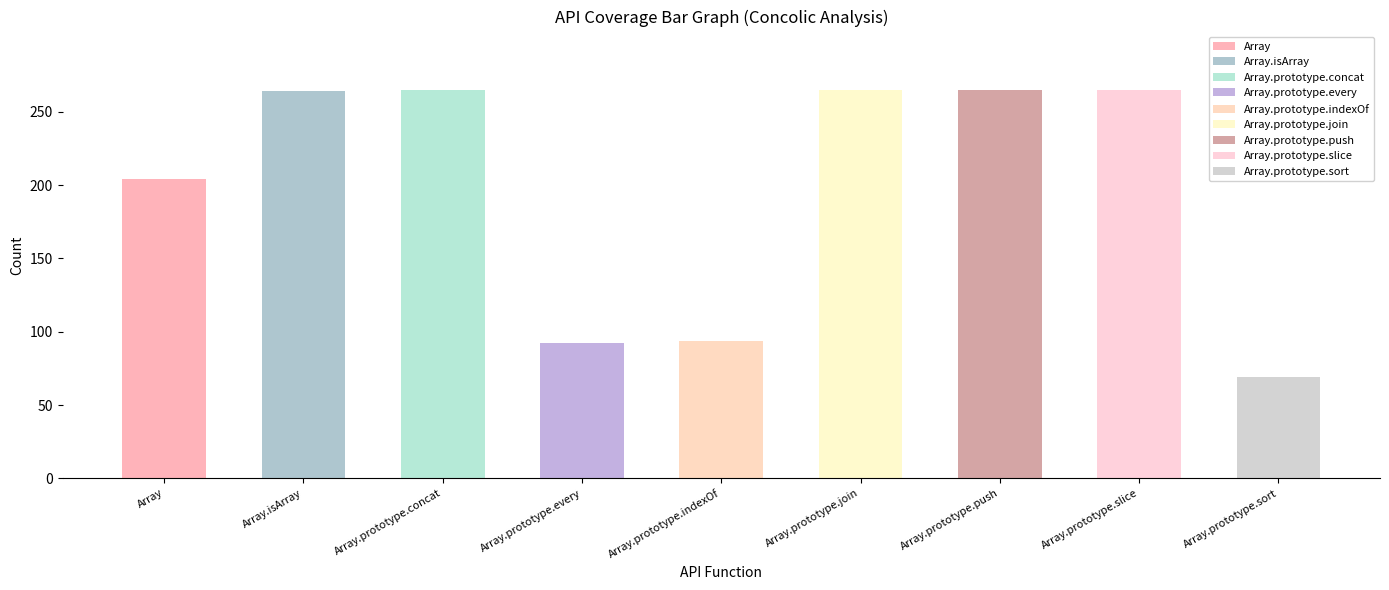

True or false: static has a value of 1 at Array.prototype.slice.

False